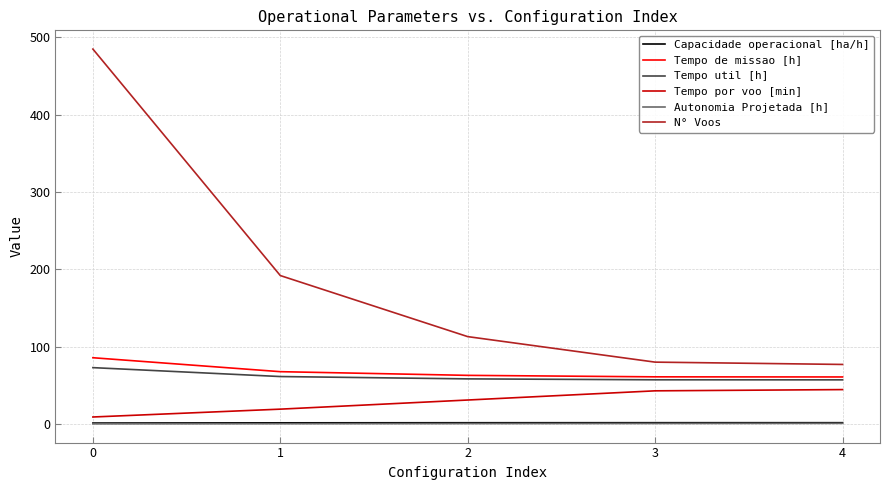

Does the chart display data point markers on the line(s)?

No